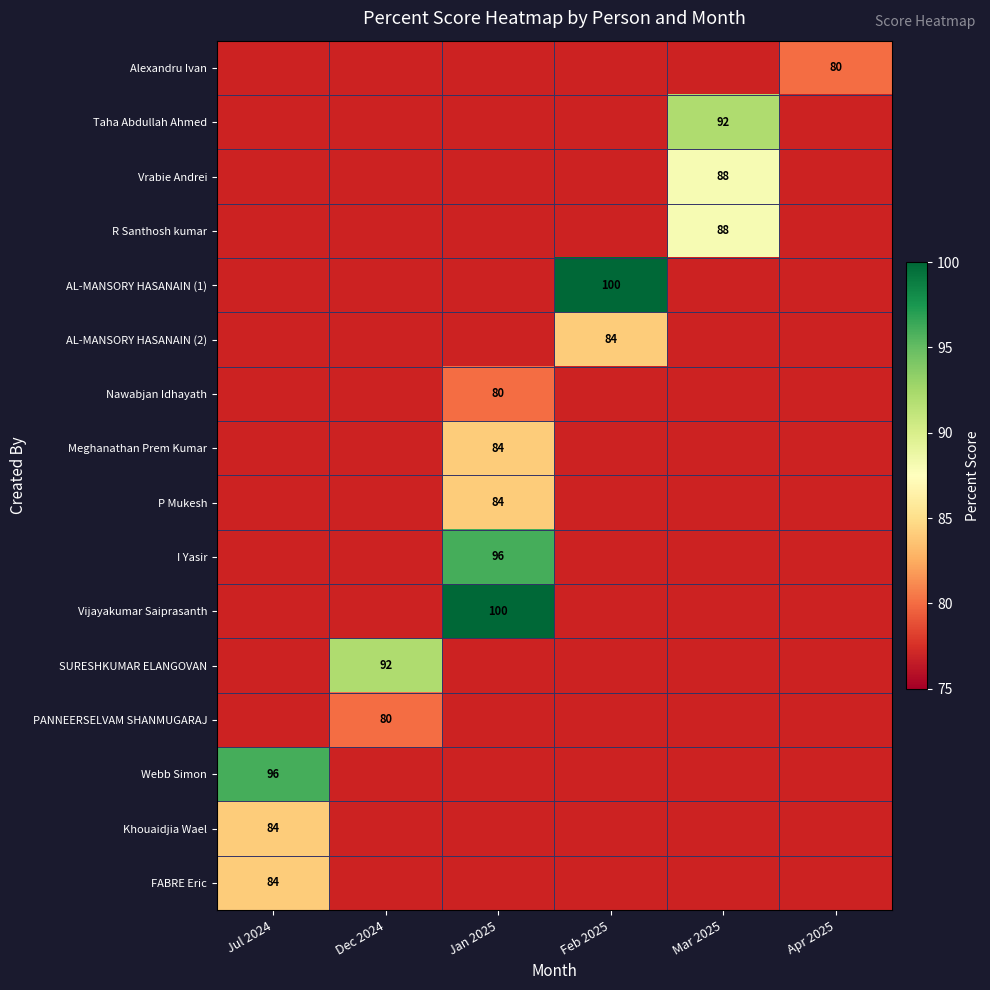

The SURESHKUMAR ELANGOVAN series shows 43 at Dec 2024. True or false?

False